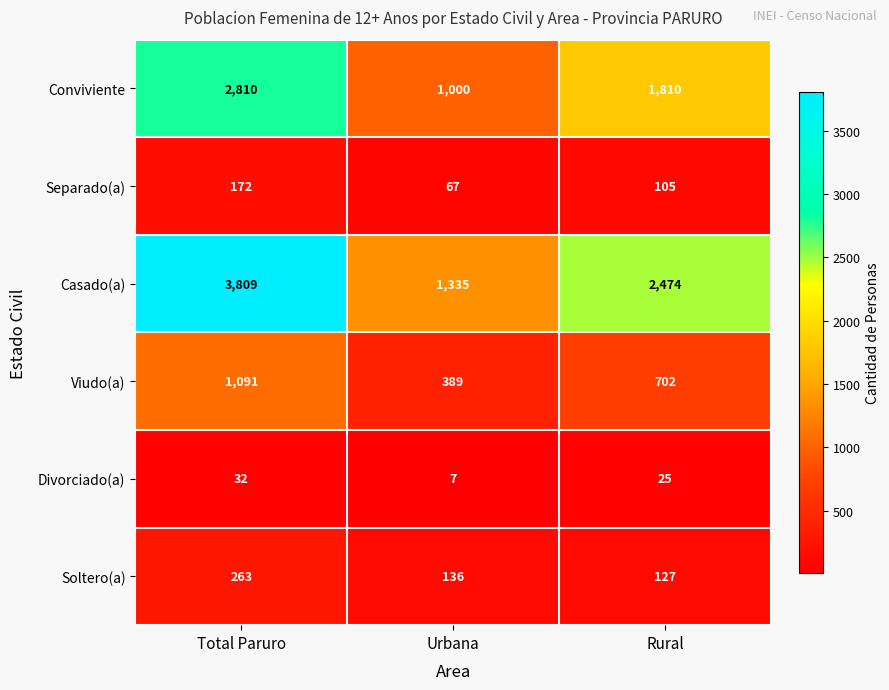

How many categories are shown in the chart?

3